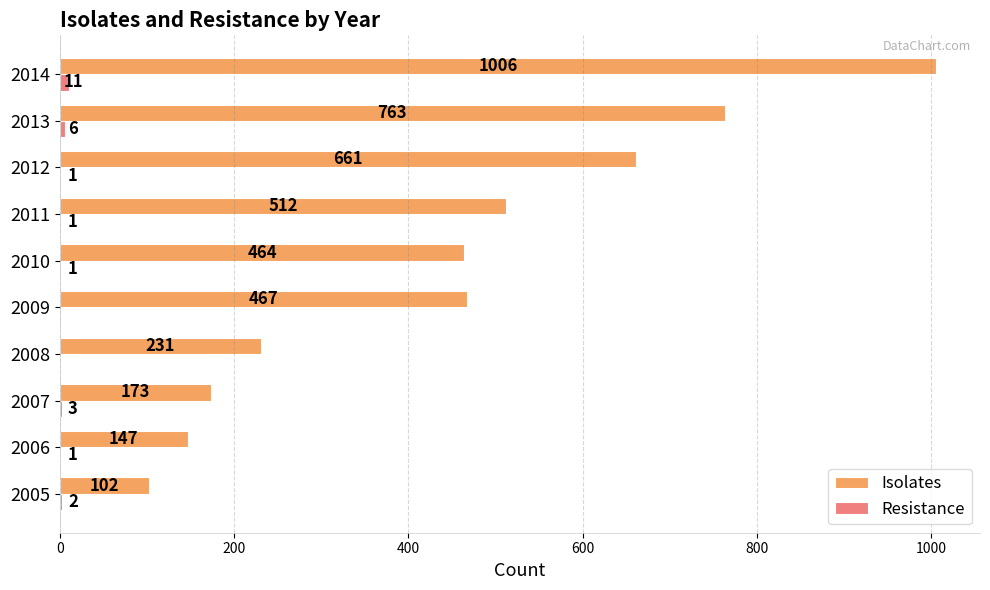

What is the approximate value of Isolates at 2007, to the nearest 50?

150